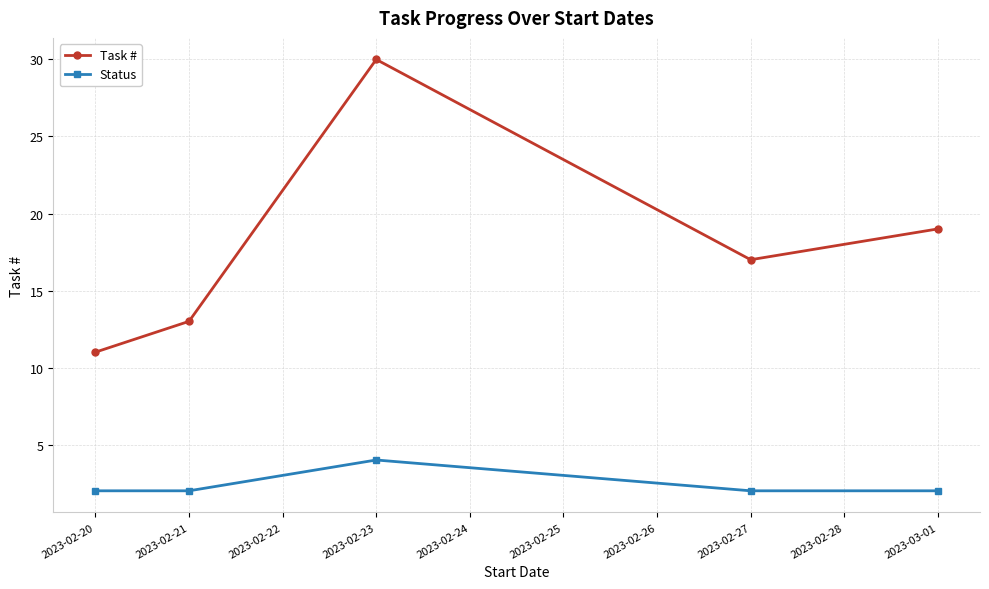

Rank the series by their average value, from lowest to highest.

Status, Task #